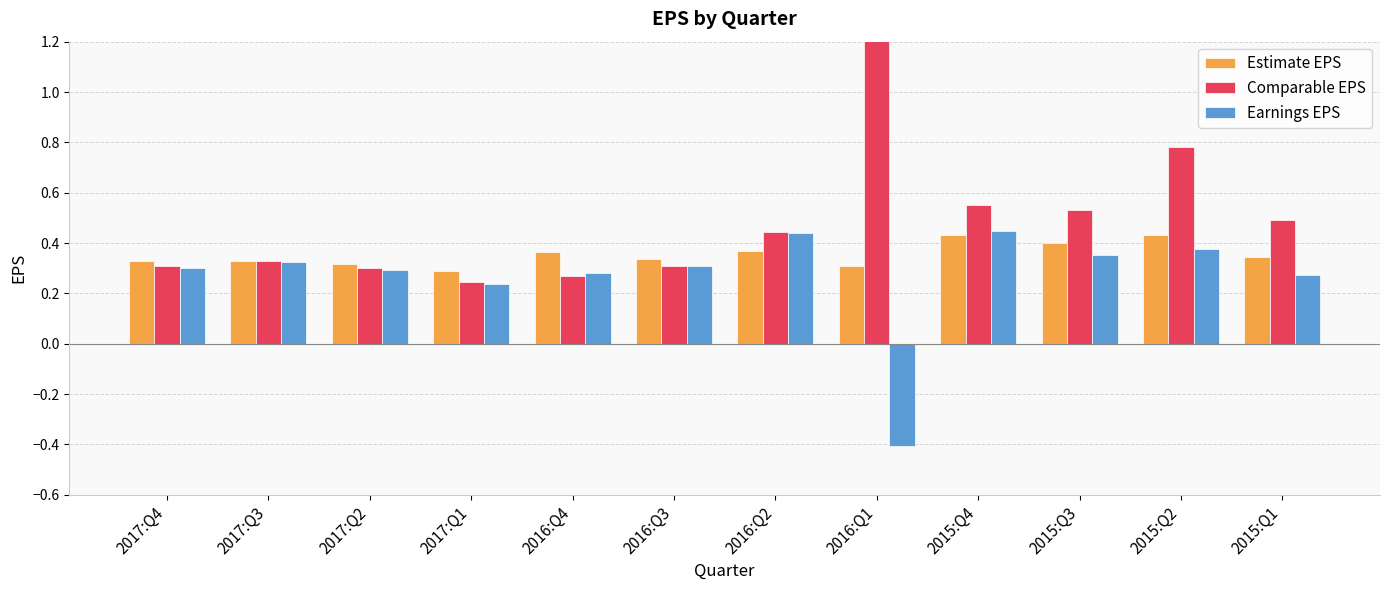

What is the average value of the Estimate EPS series?

0.4